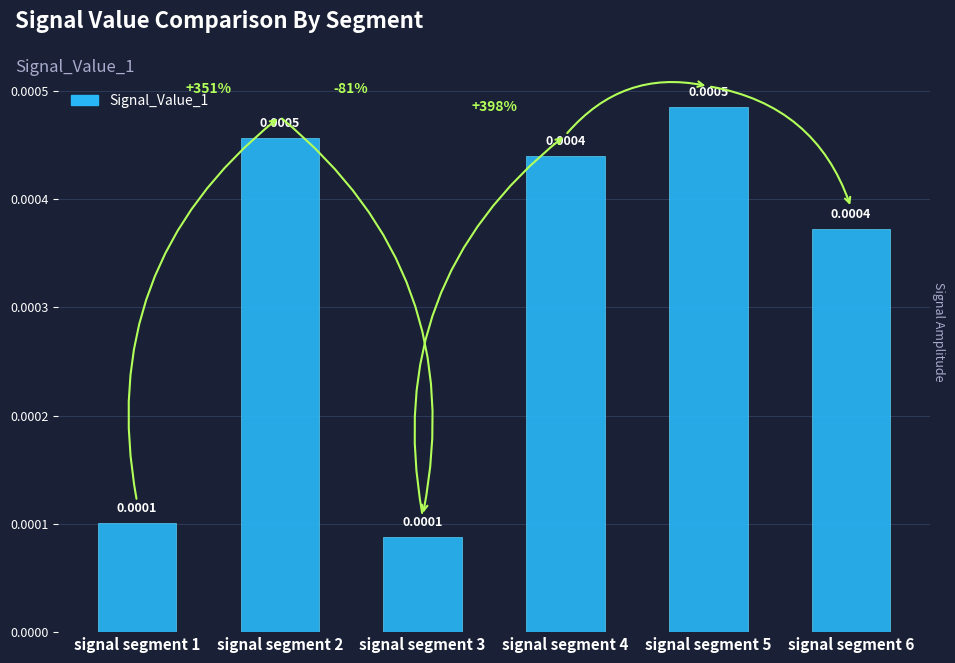

Between signal segment 5 and signal segment 6, which is larger?

signal segment 5